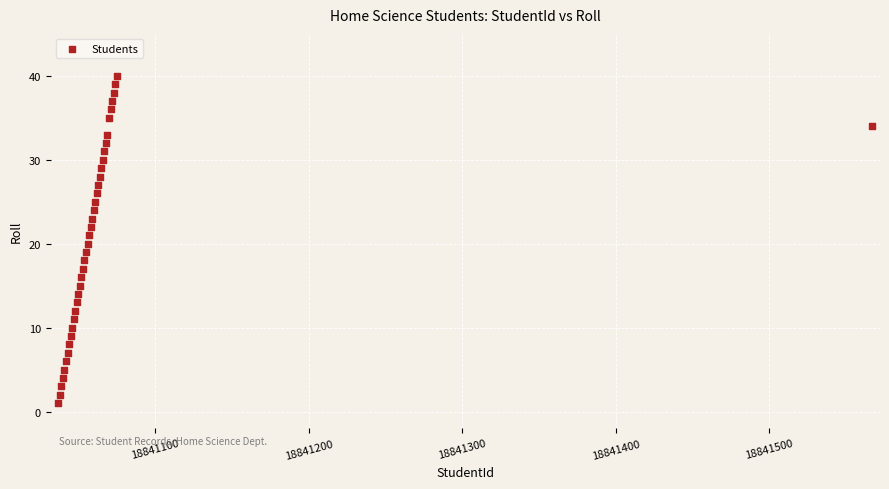

What is the range of X values (max minus min)?

530